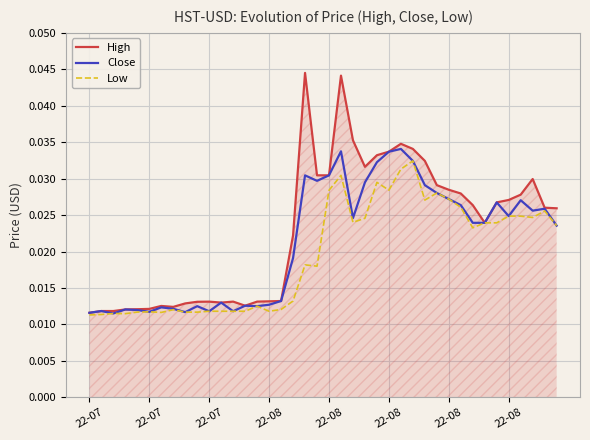

Which series has the largest range (max minus min)?

High